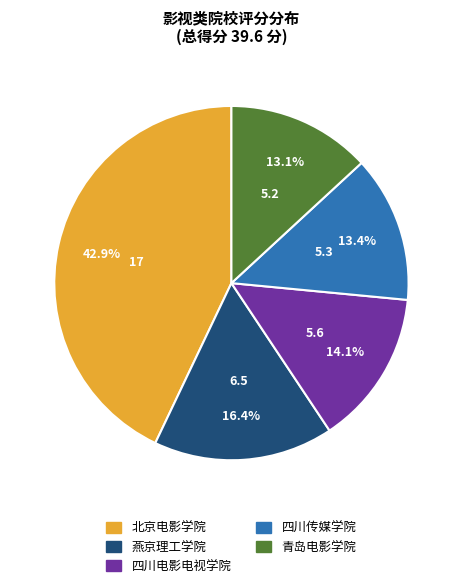

To the nearest percent, what percentage of the pie is 四川传媒学院?

13%